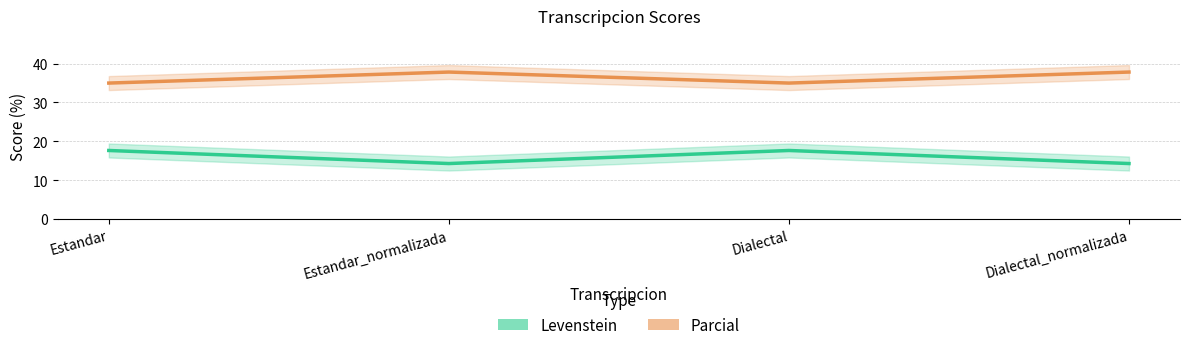

What is the value of the Parcial point at the 2nd from the left?

37.8